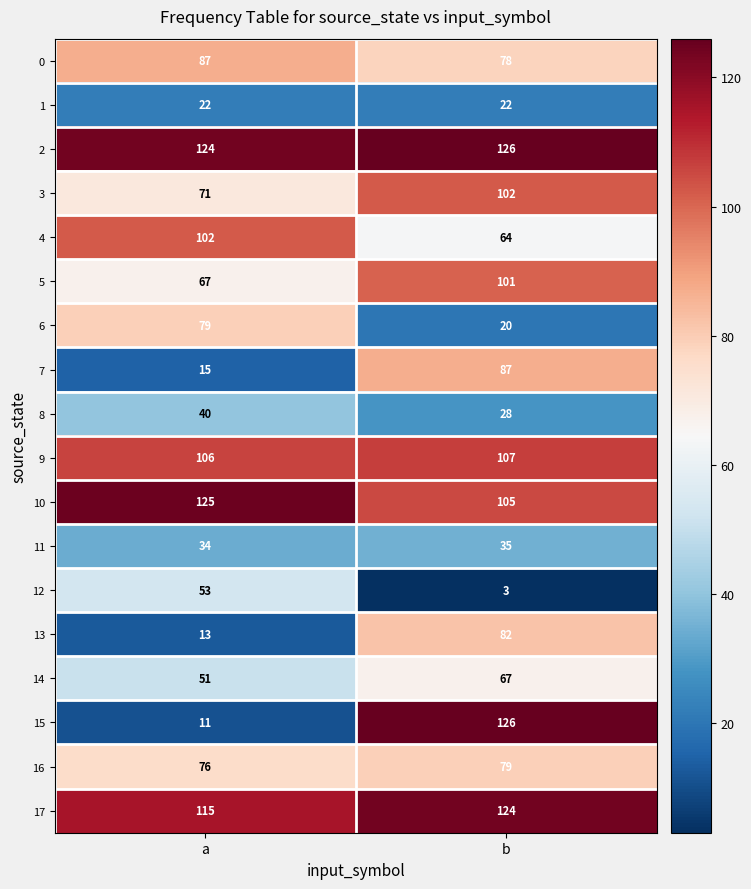

Which category has the lowest value in the 11 series?

a